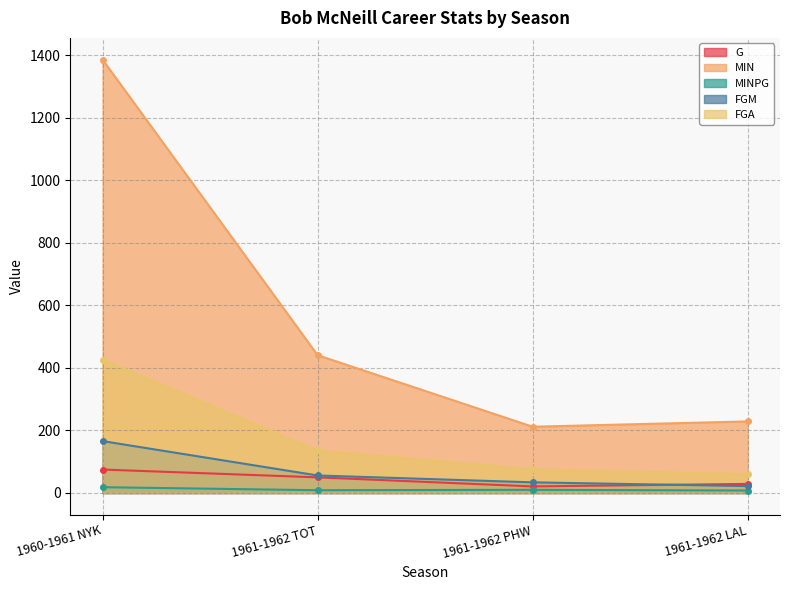

Reading left to right, list all the values displayed in this chart.

G: 1960-1961 NYK=75.0	1961-1962 TOT=50.0	1961-1962 PHW=21.0	1961-1962 LAL=29.0
MIN: 1960-1961 NYK=1387.0	1961-1962 TOT=441.0	1961-1962 PHW=212.0	1961-1962 LAL=229.0
MINPG: 1960-1961 NYK=18.5	1961-1962 TOT=8.8	1961-1962 PHW=10.1	1961-1962 LAL=7.9
FGM: 1960-1961 NYK=166.0	1961-1962 TOT=56.0	1961-1962 PHW=34.0	1961-1962 LAL=22.0
FGA: 1960-1961 NYK=427.0	1961-1962 TOT=136.0	1961-1962 PHW=76.0	1961-1962 LAL=60.0